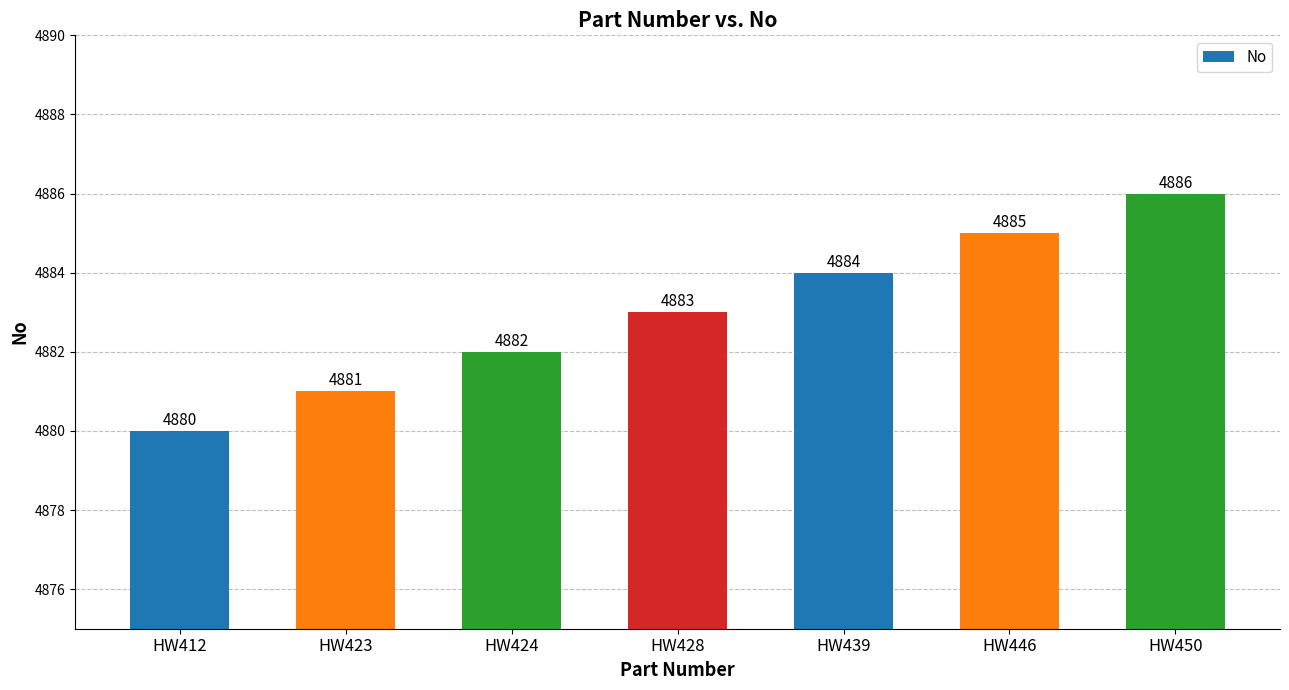

Count the number of categories in the chart.

7